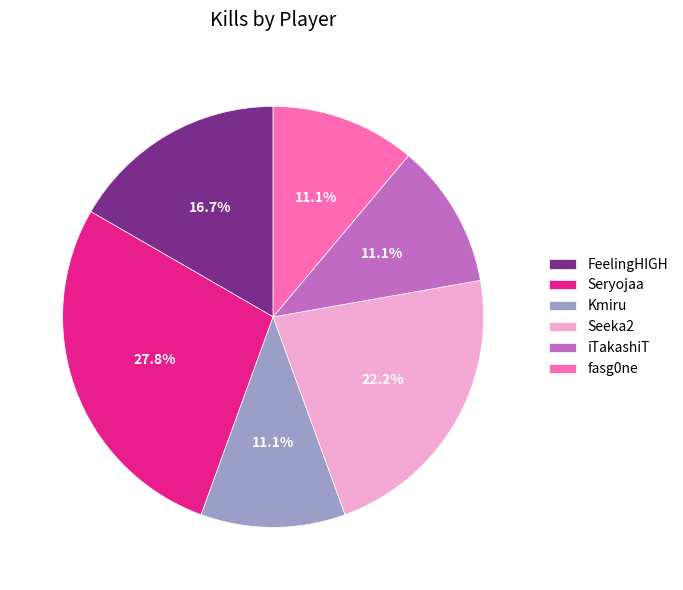

Is it true that iTakashiT is 2% of the pie?

False